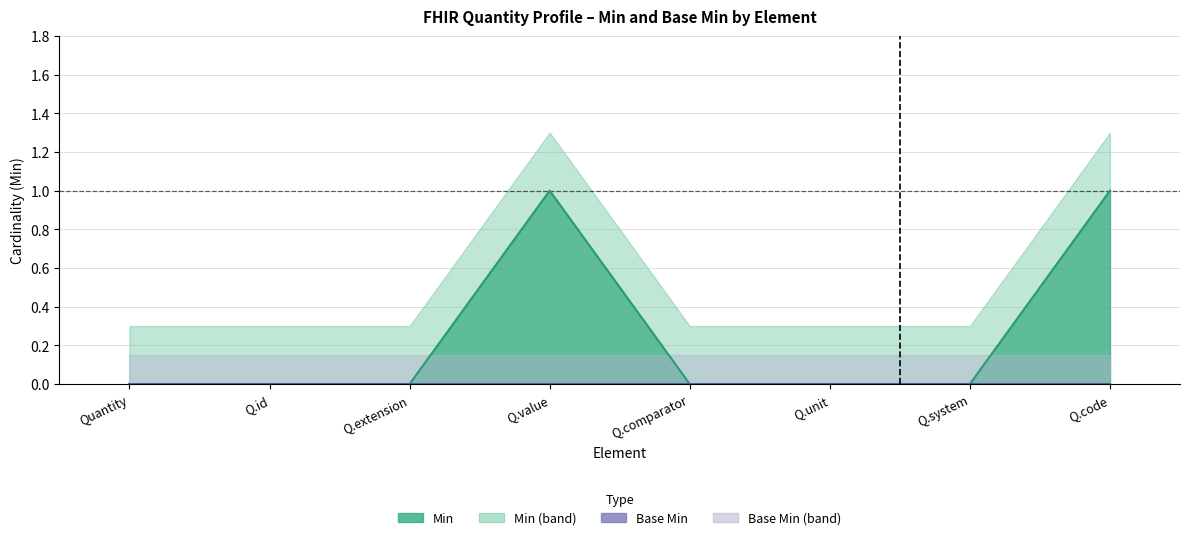

Reading left to right, extract all data points from this chart.

0	0	0	1	0	0	0	1